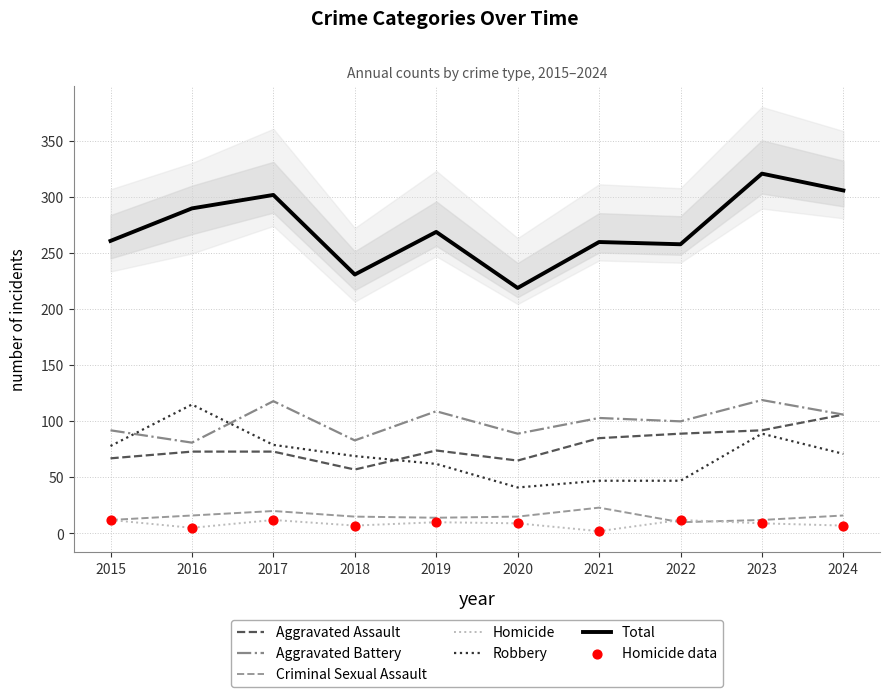

What is the total value across all series at 2019?

538